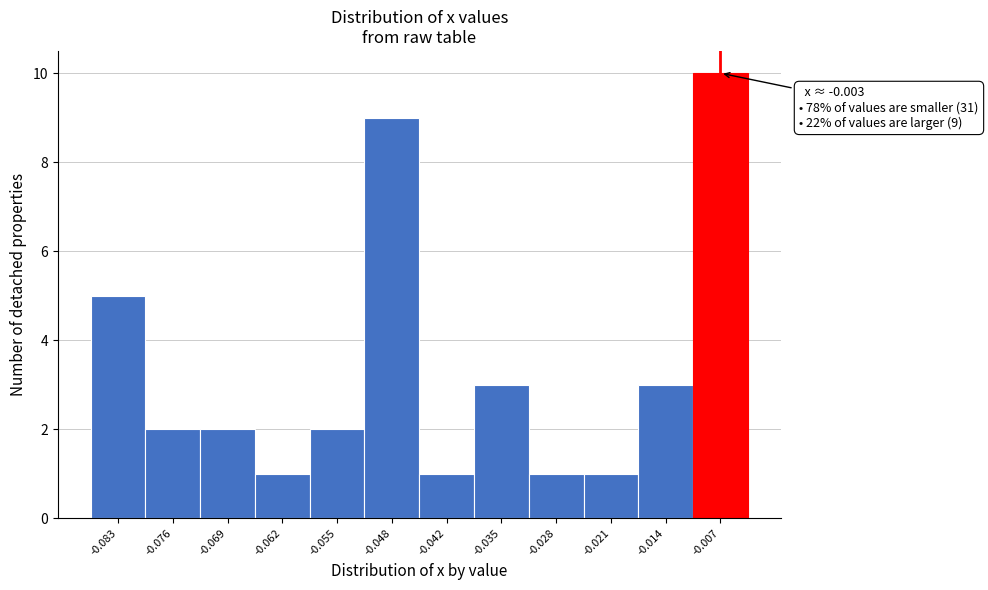

Reading left to right, transcribe all the data shown in this chart.

5	2	2	1	2	9	1	3	1	1	3	10